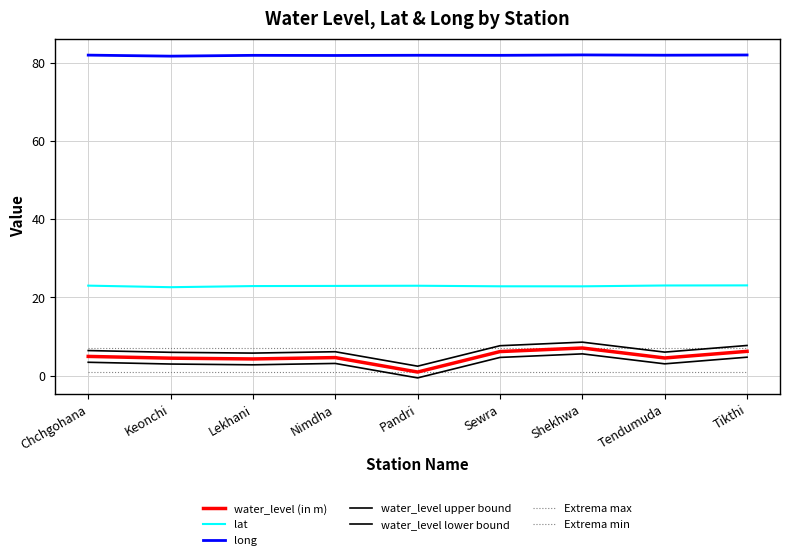

How many lines are shown in the chart?

7